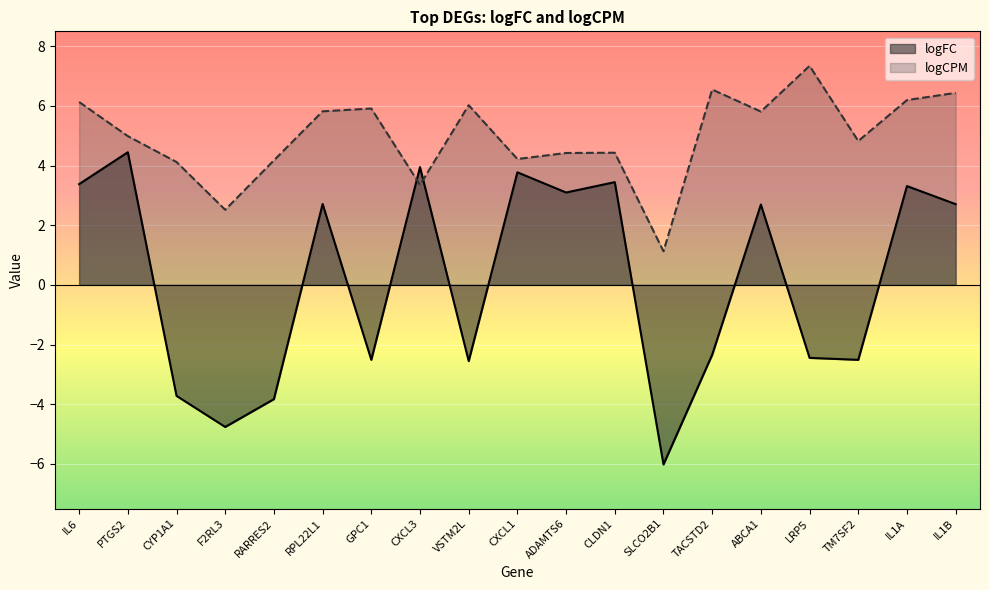

Where is the first local minimum for logFC?

F2RL3